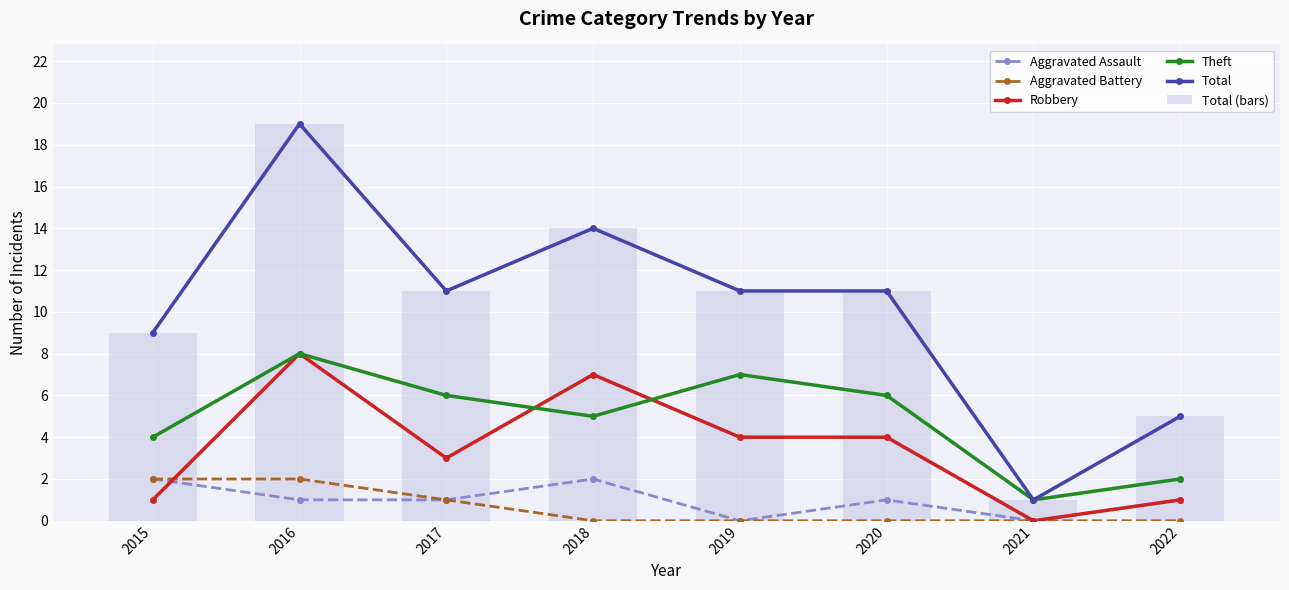

What is the spread (max minus min) of values at 2018?

14